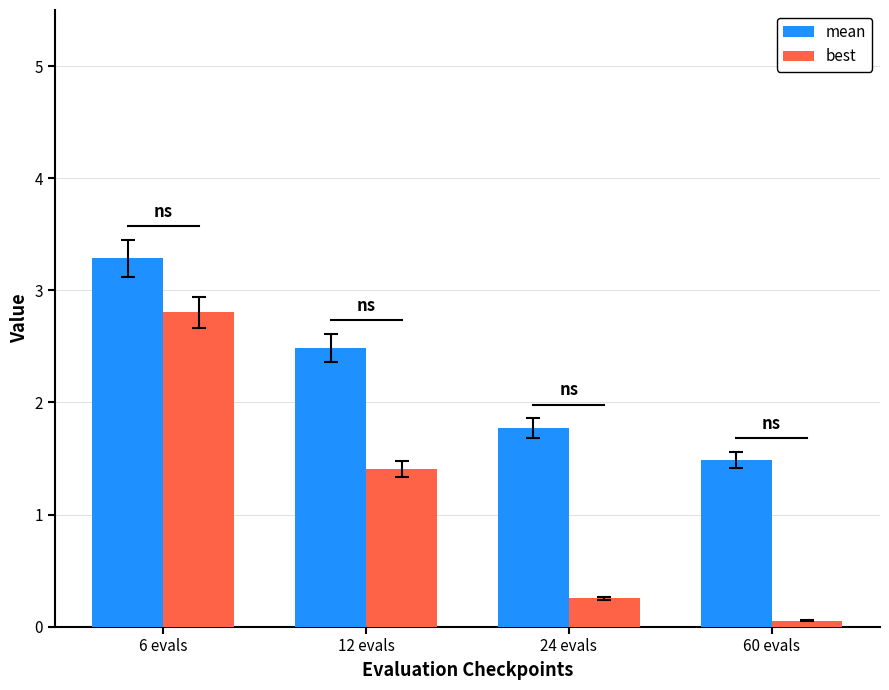

List the series in order of their overall mean, highest first.

mean, best